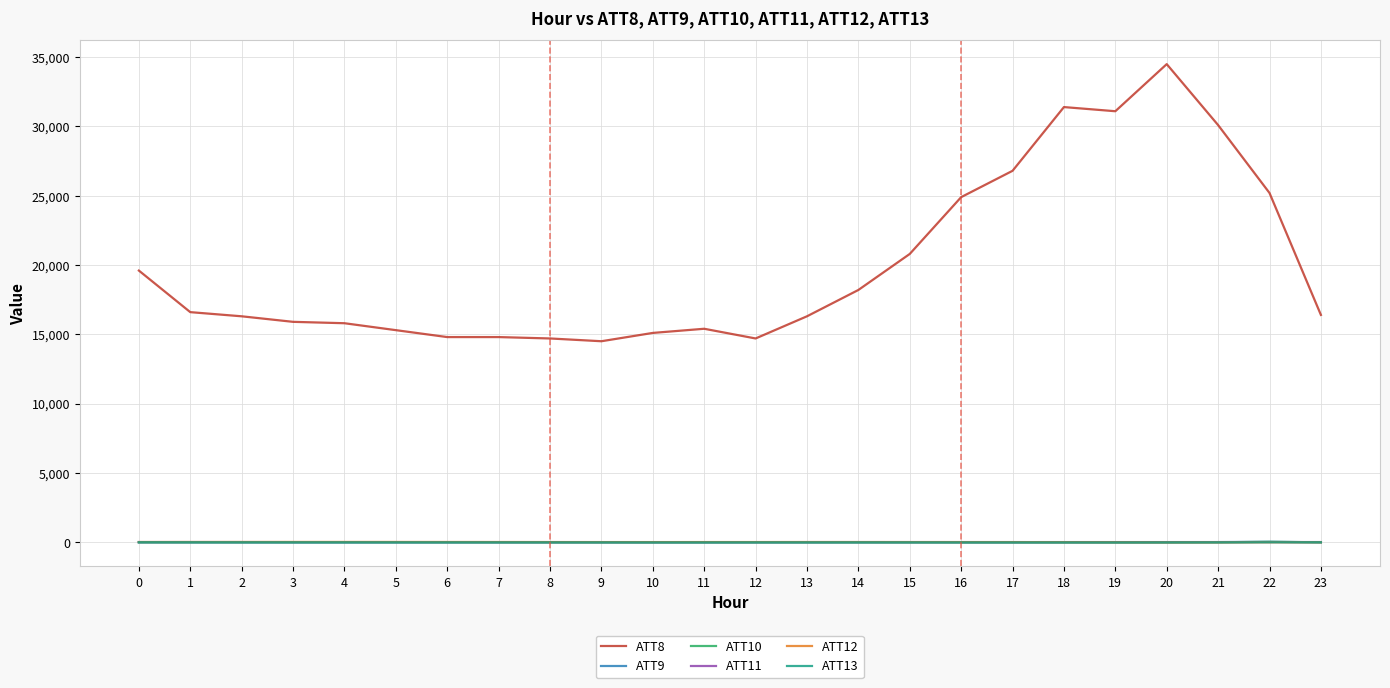

At which category is the sum across all series the highest?

20